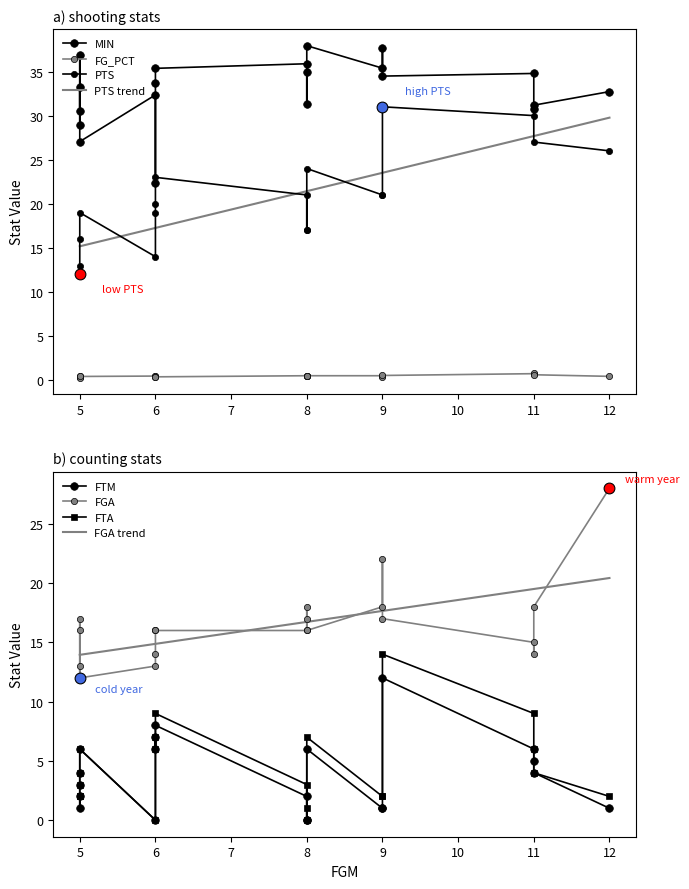

Which series contains the highest Y value?

MIN